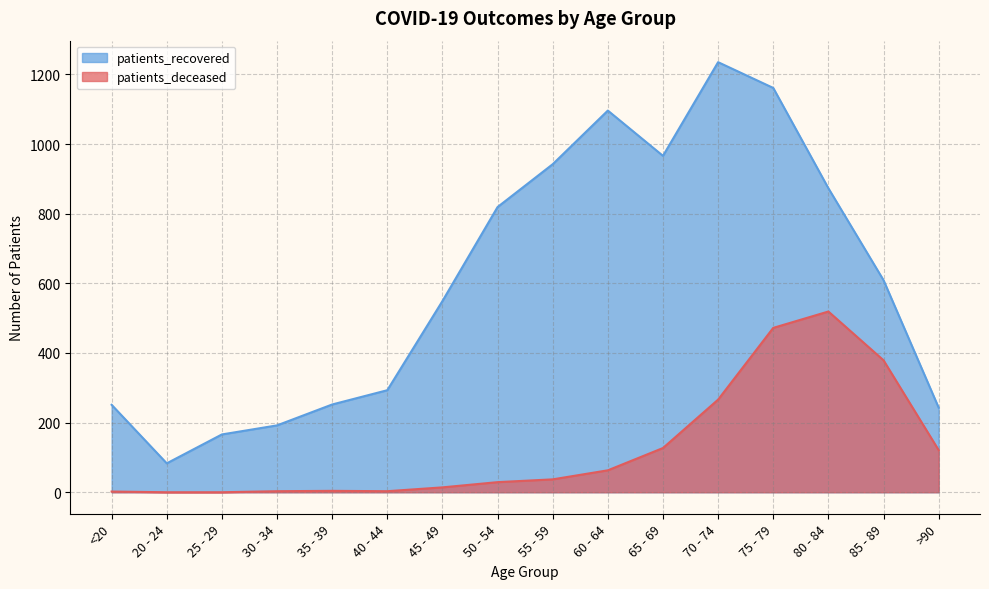

What is the minimum value for patients_recovered?

83